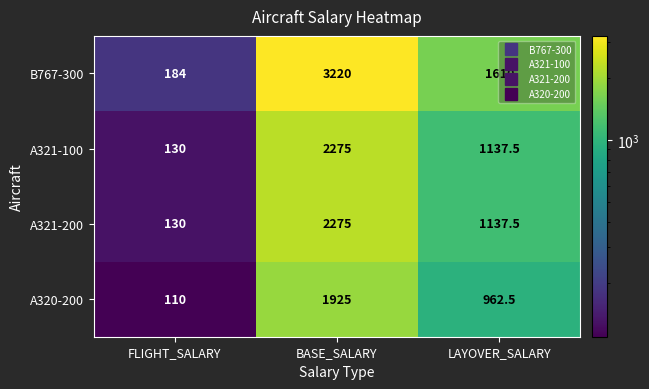

True or false: A320-200 has a value of 44.4 at FLIGHT_SALARY.

False